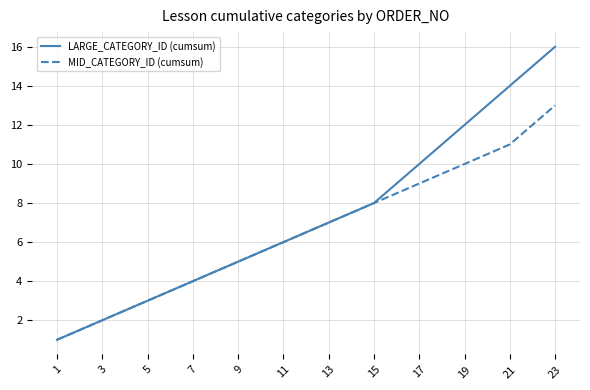

What value does the MID_CATEGORY_ID (cumsum) series have at 23?

13